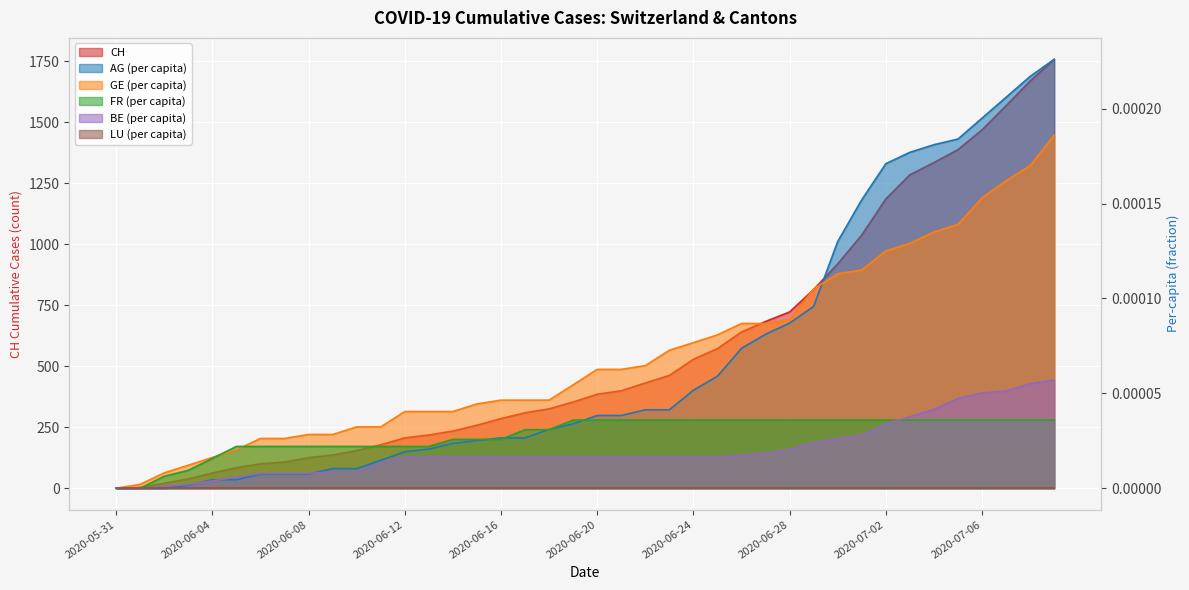

Which has a higher value, 2020-06-16 or 2020-06-01?

2020-06-16